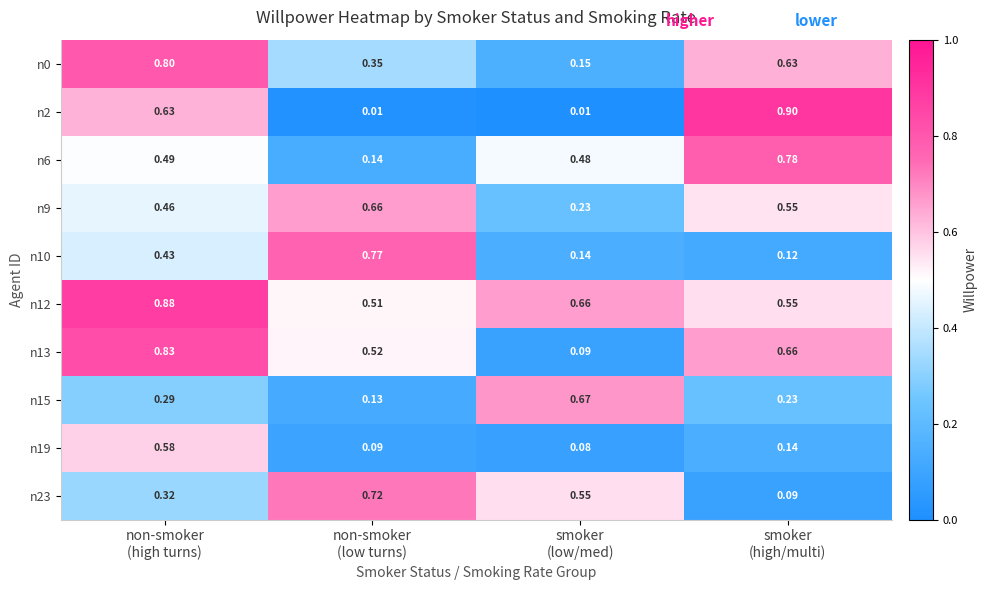

What is the total value across all series at non-smoker
(high turns)?

5.7